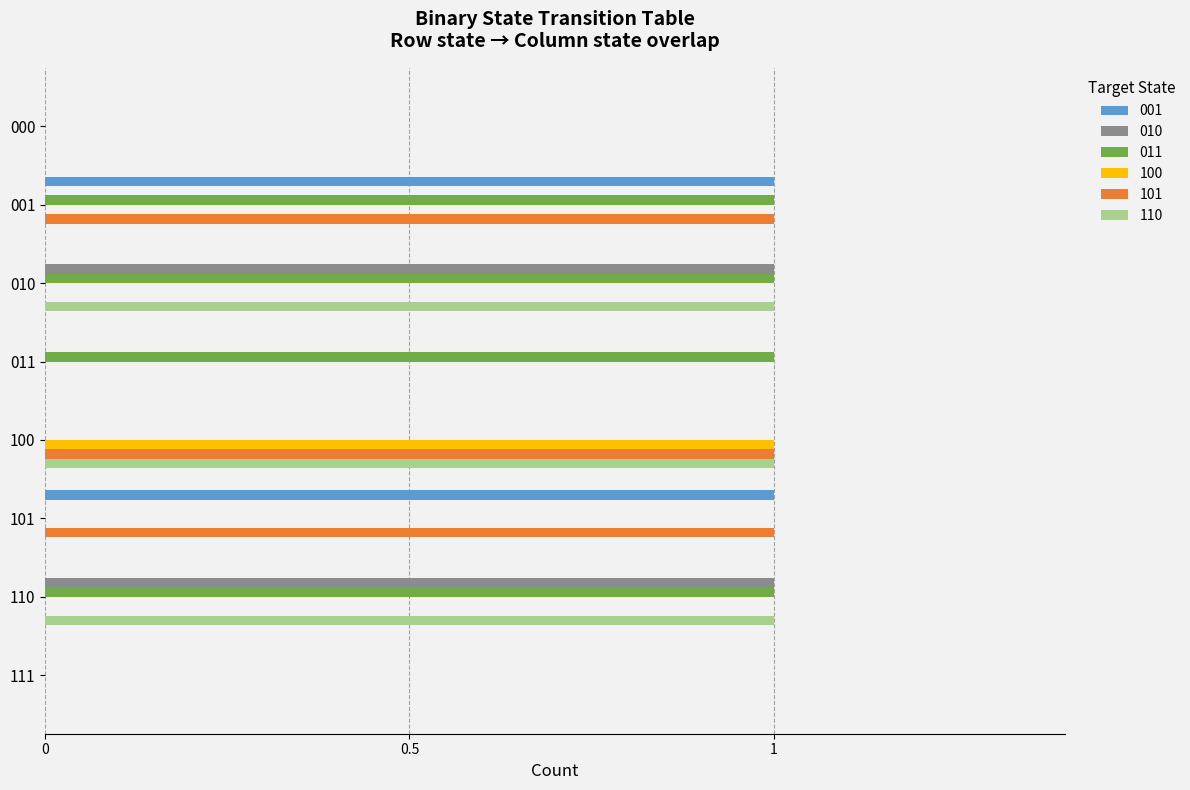

Which series has the largest total across all categories?

011